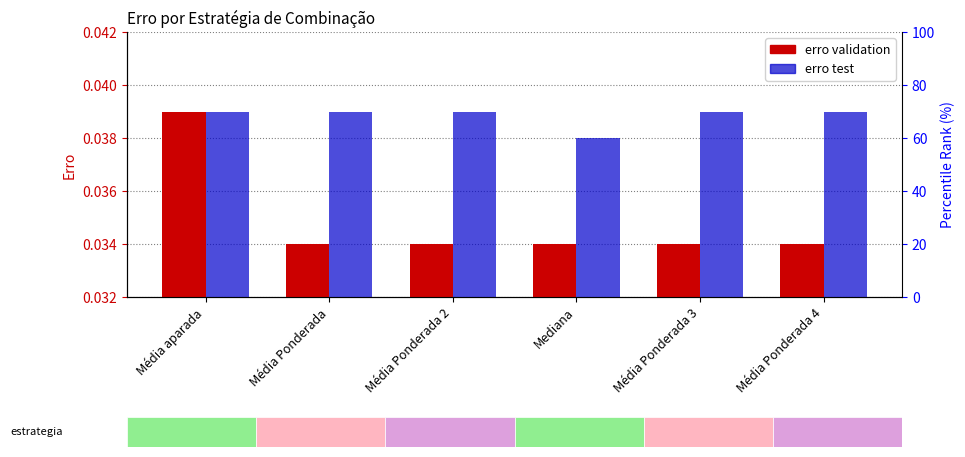

The erro test series shows 0.1 at Média Ponderada 2. True or false?

False